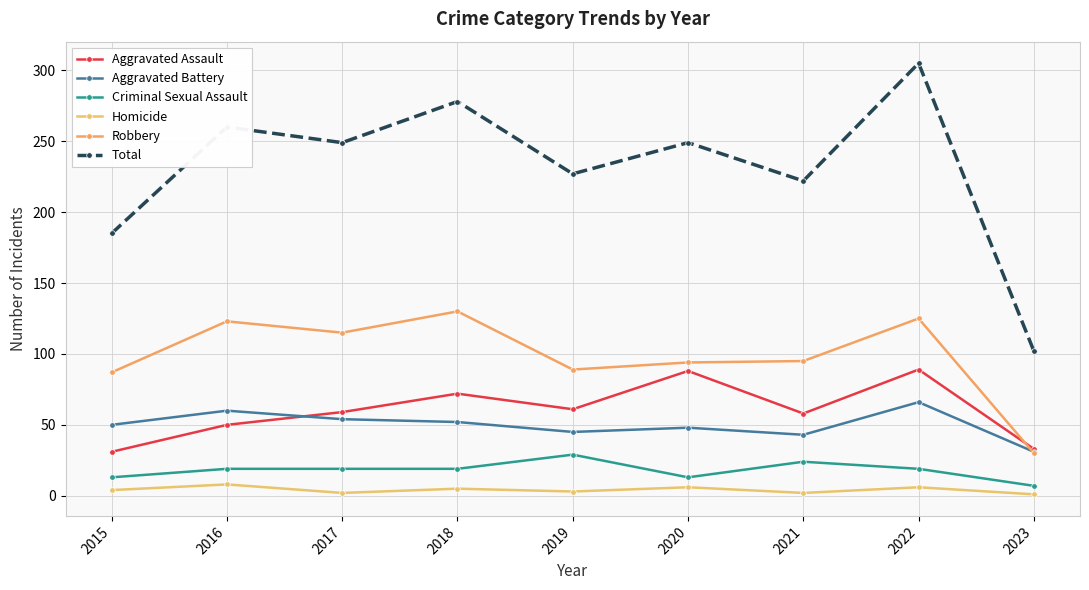

What is the maximum value for Robbery?

130